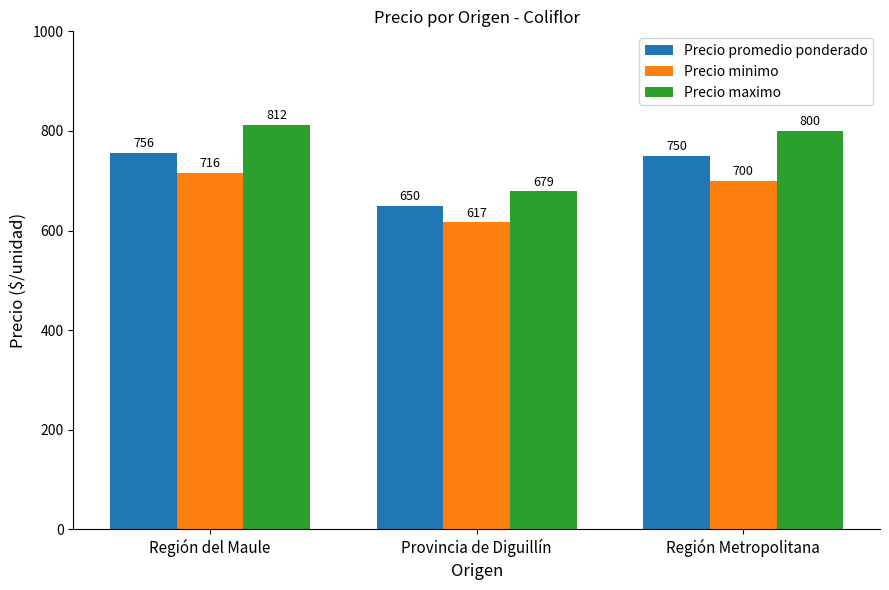

How many values in the Precio minimo series are below 700?

1